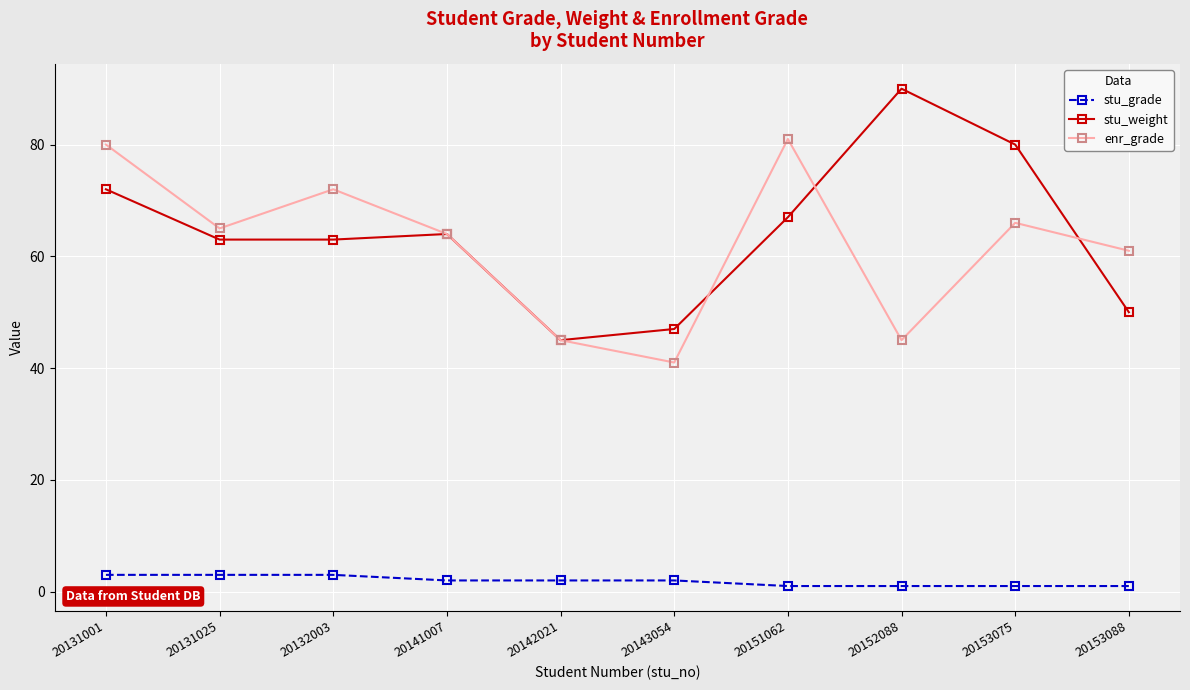

List the series in order of their peak value, highest first.

stu_weight, enr_grade, stu_grade